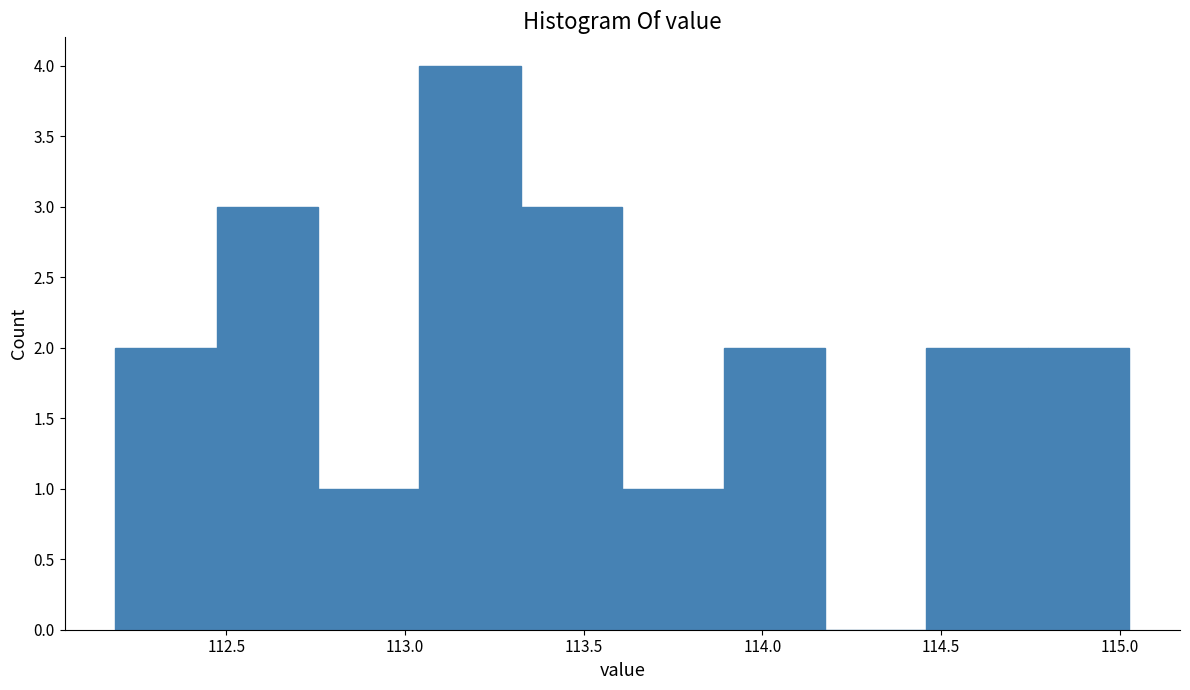

Which range on the x-axis has the tallest bar?

113.05 to 113.30